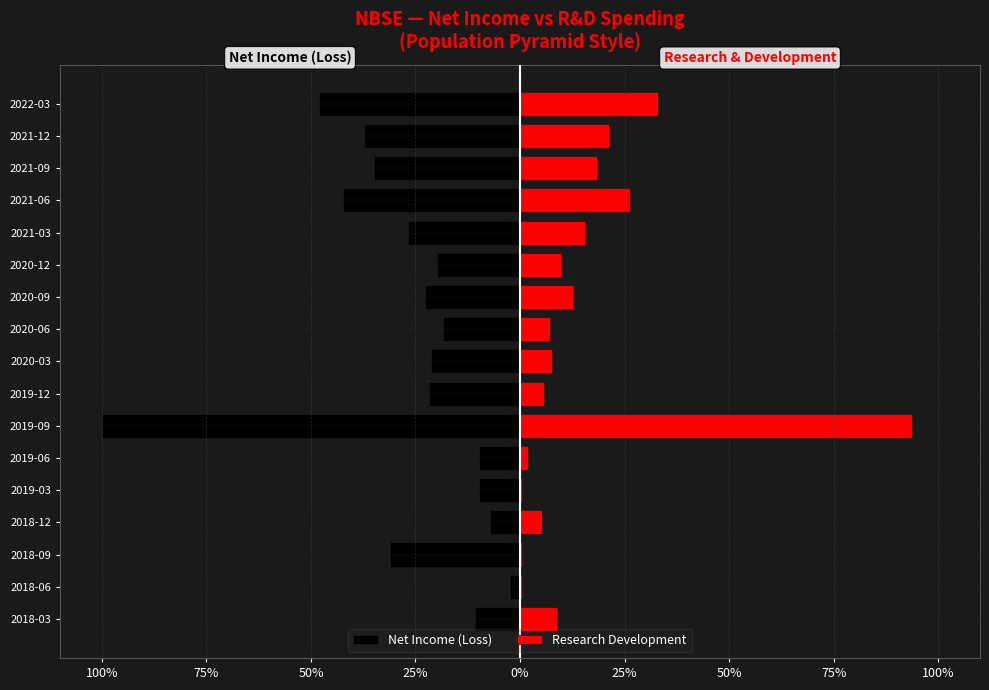

List the series in order of their overall mean, highest first.

Research Development, Net Income (Loss)